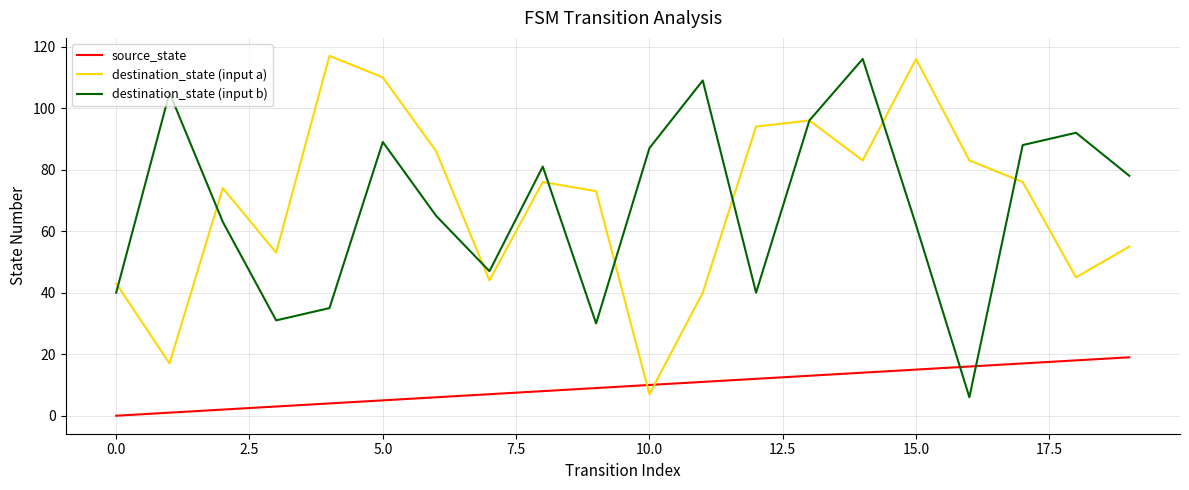

How many times do source_state and destination_state (input b) cross each other?

2